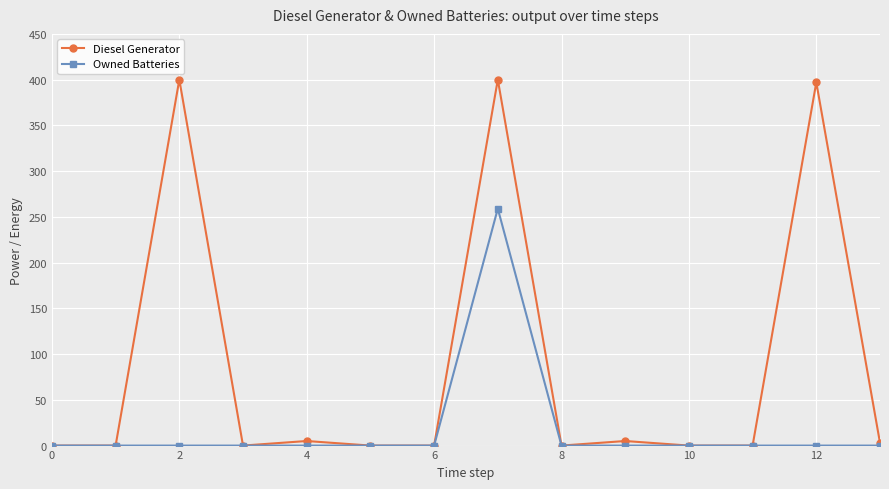

Reading right to left, list all the values displayed in this chart.

Diesel Generator: 3	397	0	0	5	0	400	0	0	5	0	400	0	0
Owned Batteries: 0	0	0	0	0	0	259	0	0	0	0	0	0	0